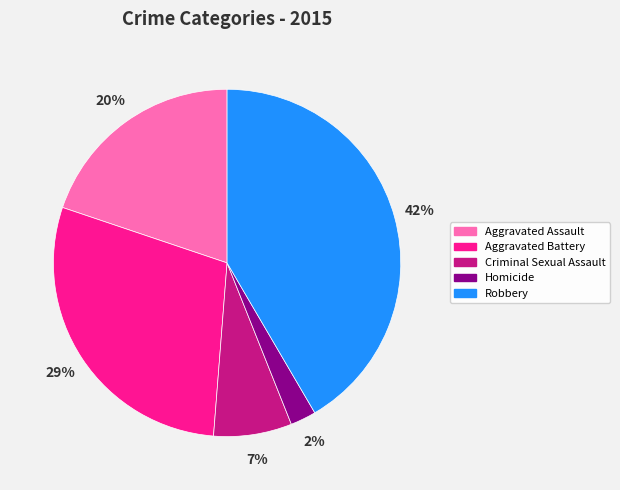

Which category has the smallest portion of the pie?

Homicide